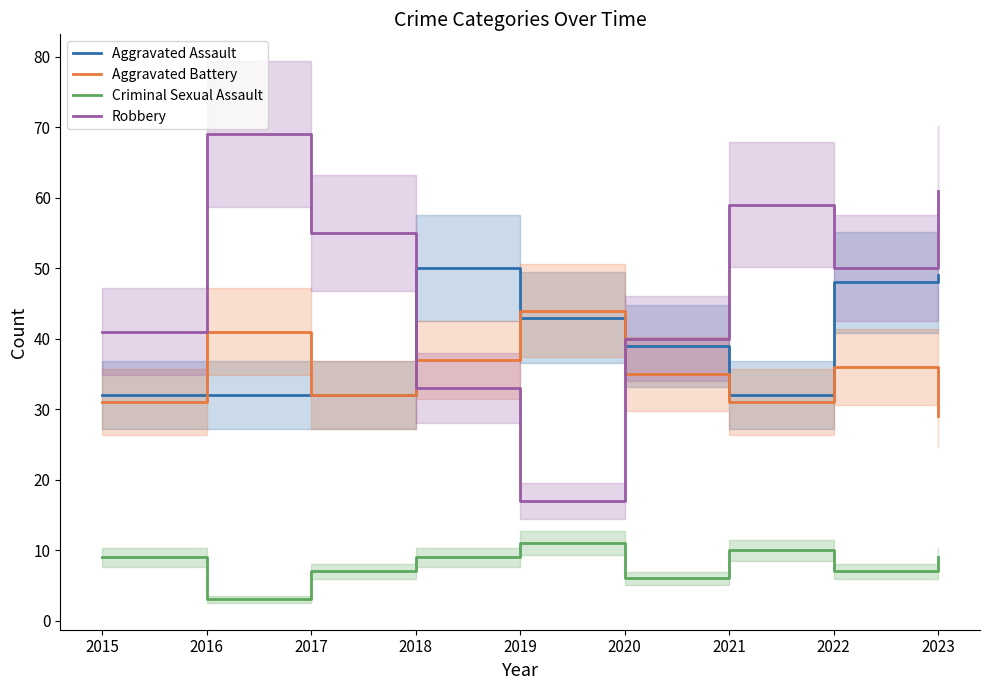

True or false: Criminal Sexual Assault has more than 0 points higher than both neighbors.

True